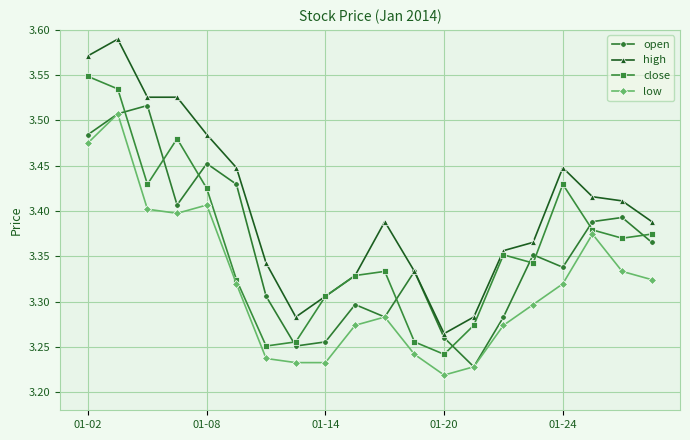

How many interior local peaks does the open series have?

6